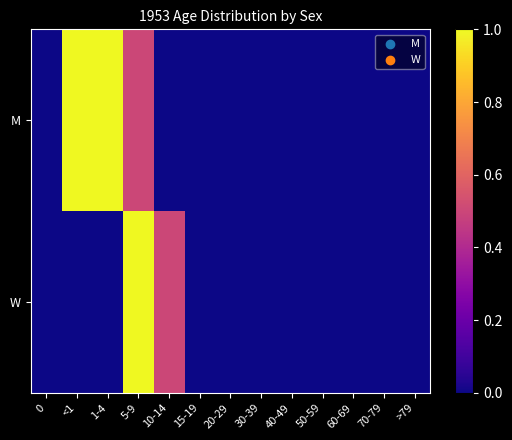

How many distinct data groups are displayed?

2